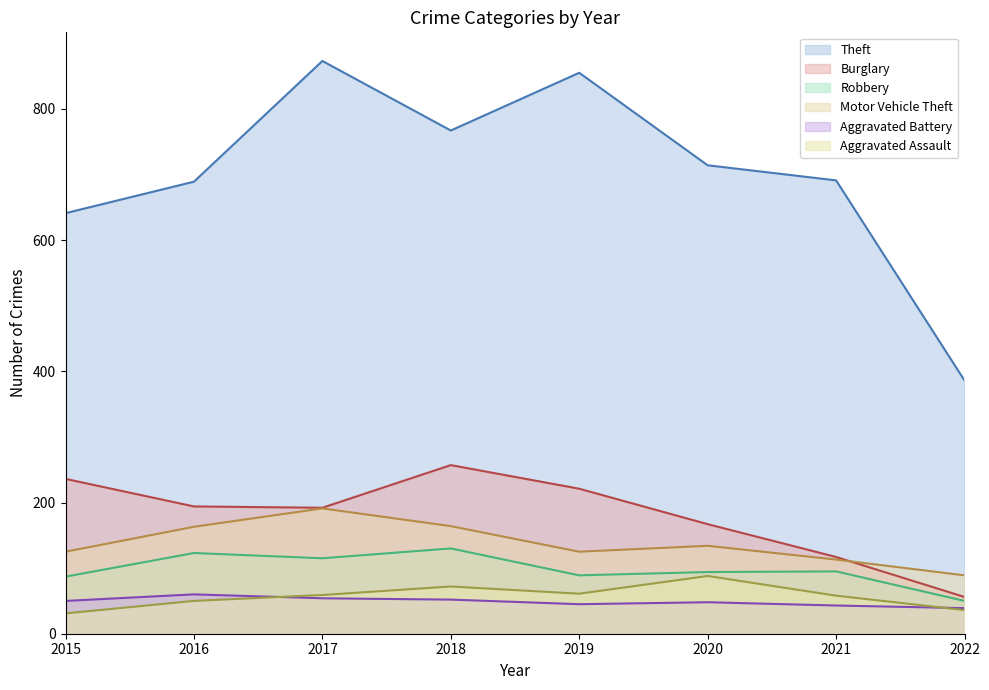

The Aggravated Battery series shows 43 at 2021. True or false?

True